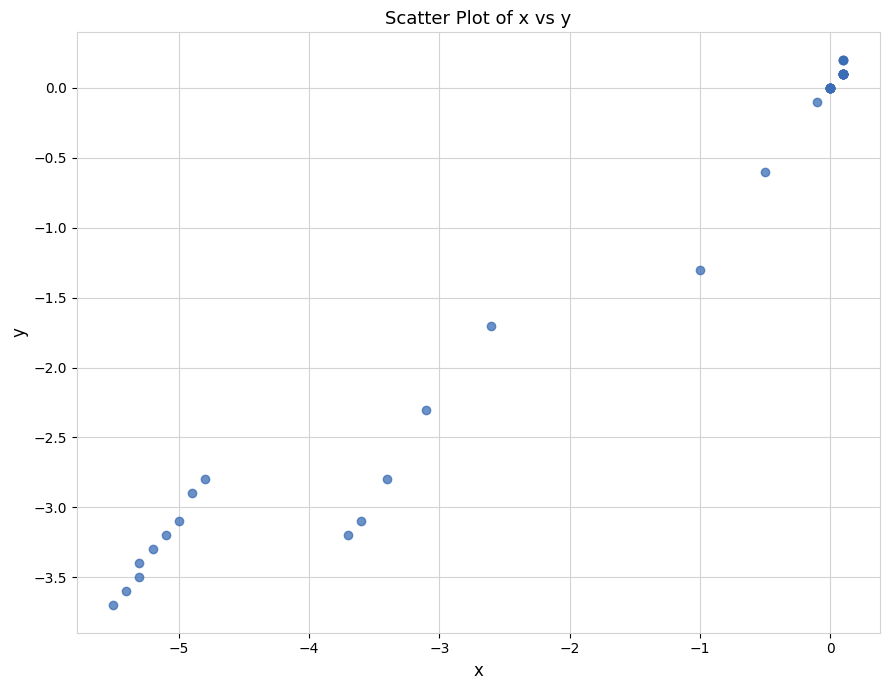

What Y value in the scatter plot is closest to -1?

-1.3